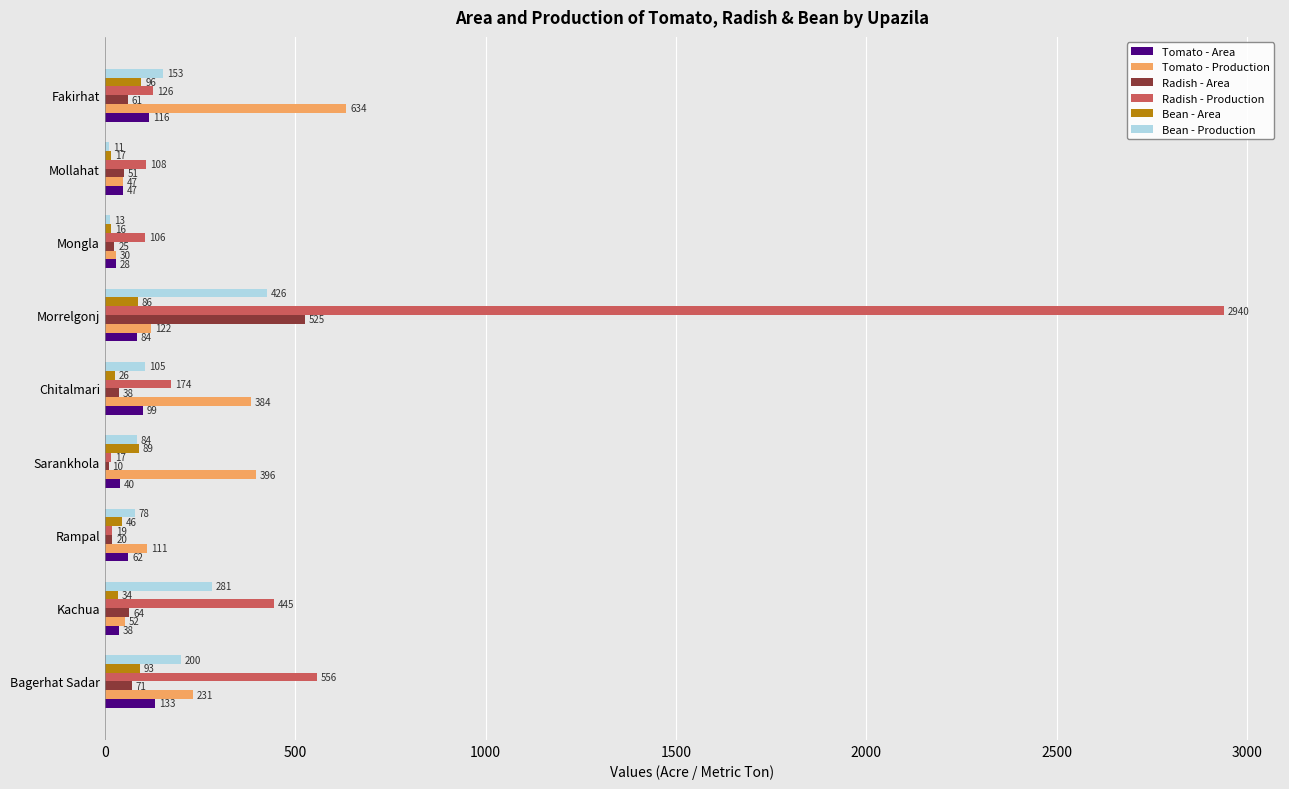

Is the value of Bean - Area at Kachua greater than the value of Radish - Production at Rampal?

Yes